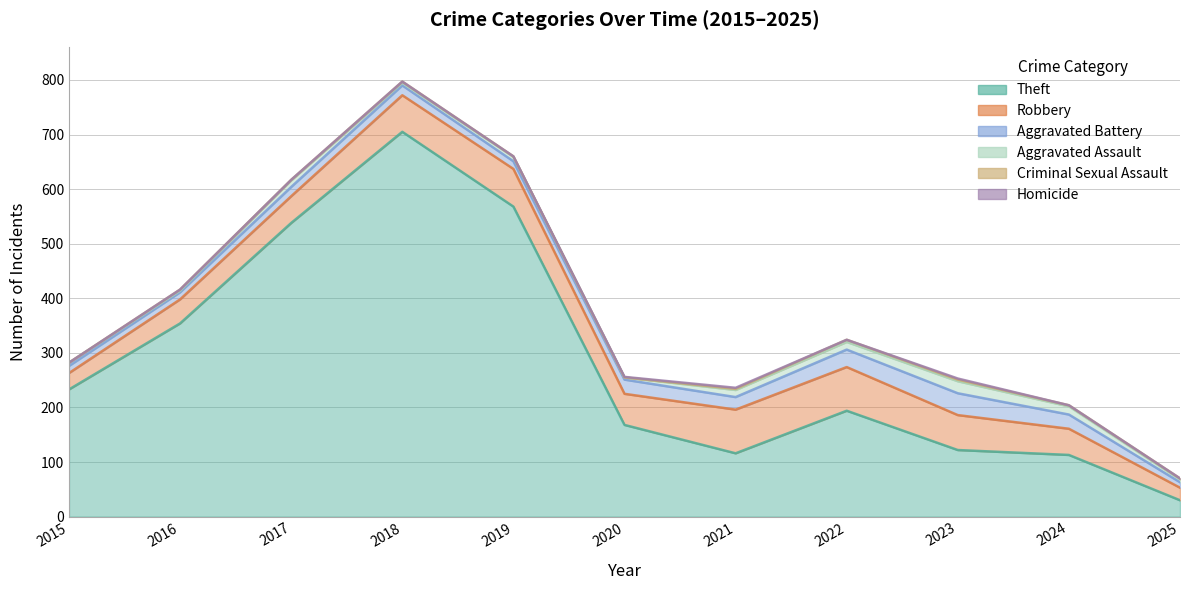

What are all the series names shown in the legend?

Theft, Robbery, Aggravated Battery, Aggravated Assault, Criminal Sexual Assault, Homicide